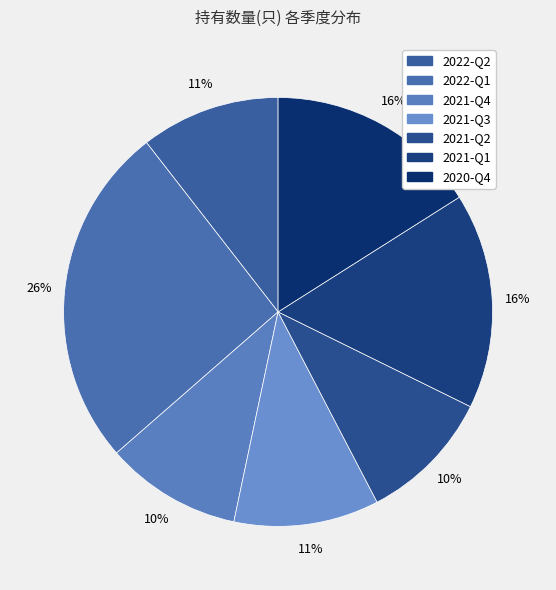

What is the ratio of the value at 2021-Q1 to the value at 2020-Q4?

1.0